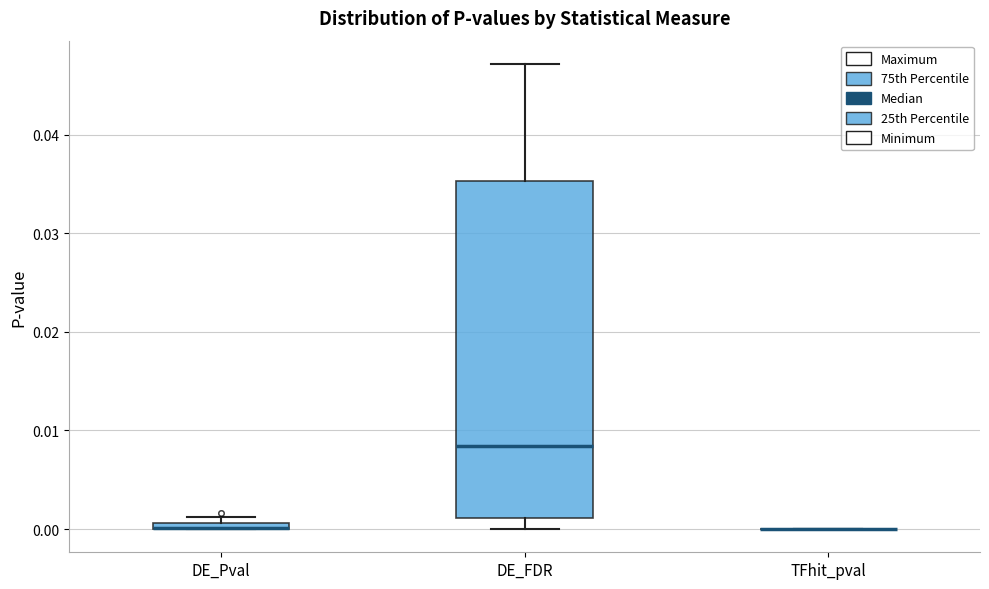

Which box is the tallest, from its lower edge to its upper edge?

DE_FDR